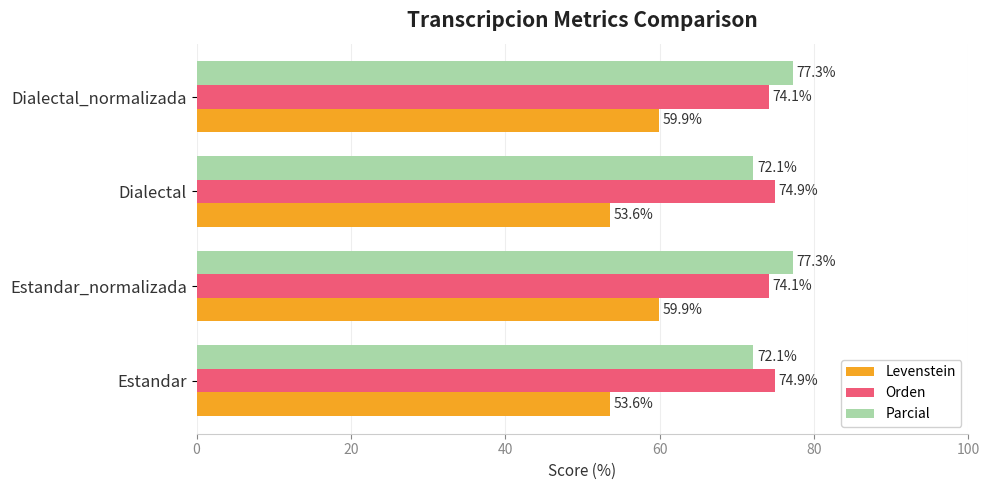

What is the difference between the second highest and minimum values in the Orden series?

0.8